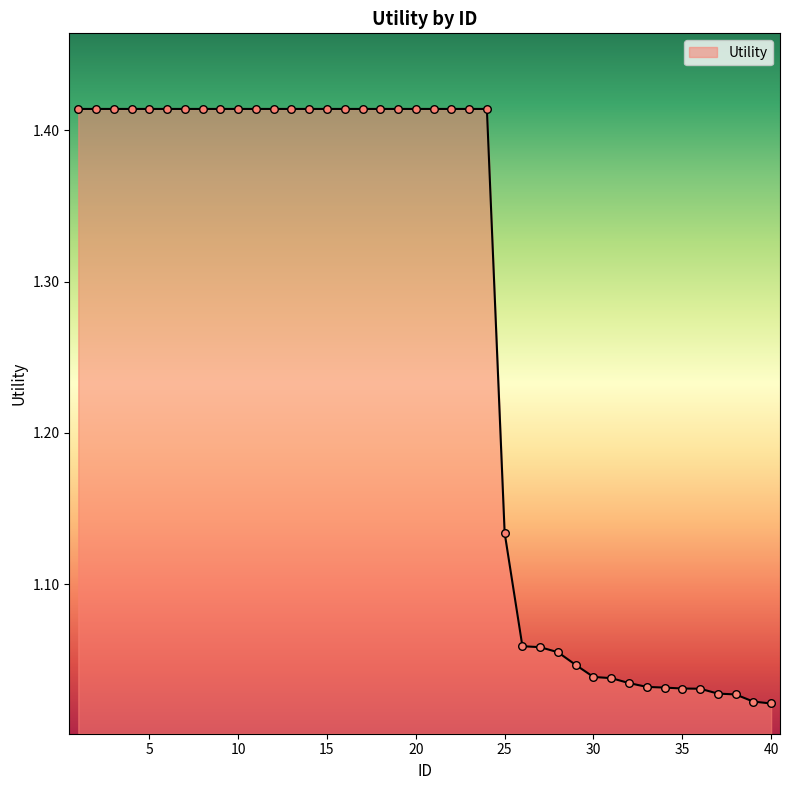

What is the difference between the maximum and minimum values?

0.4